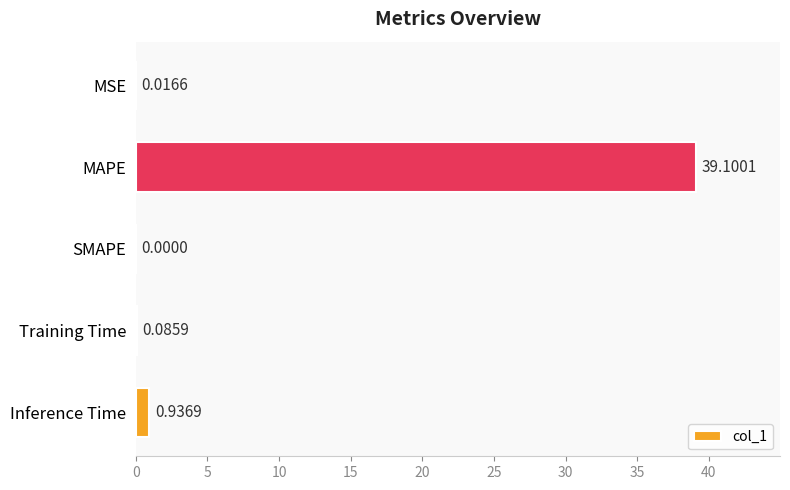

At which label is the value closest to 19?

Inference Time